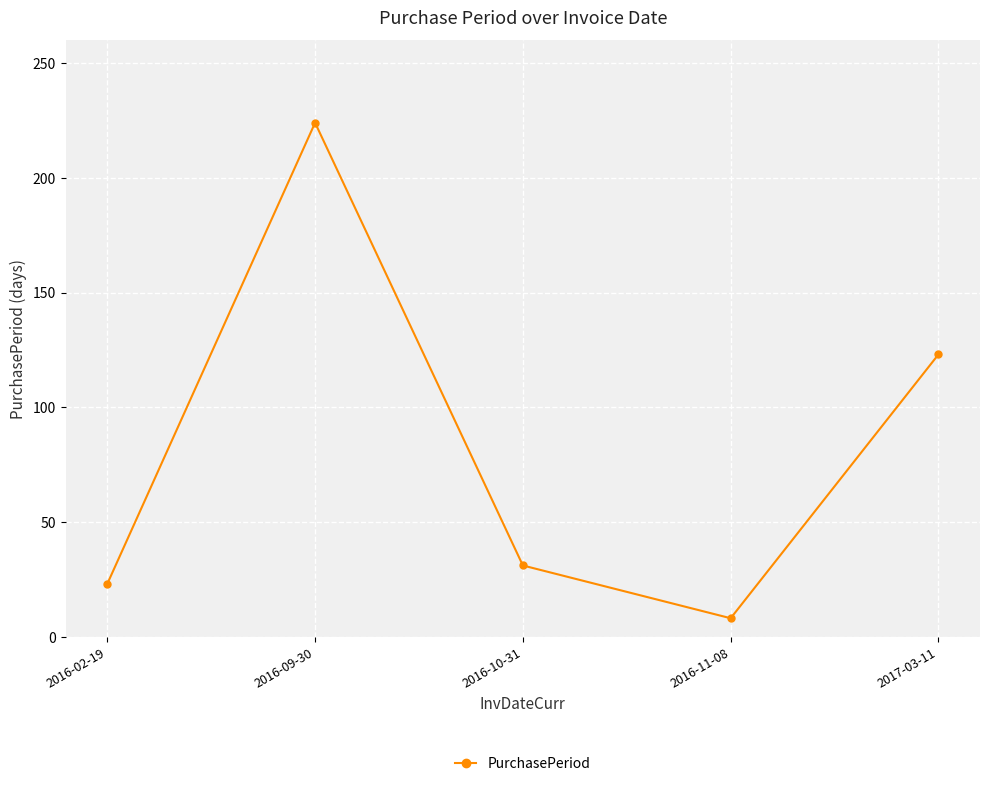

What is the smallest value displayed?

8